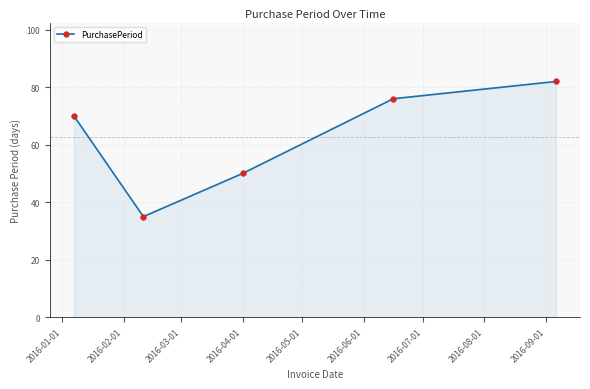

What is the value of the 4th point from the left?

76